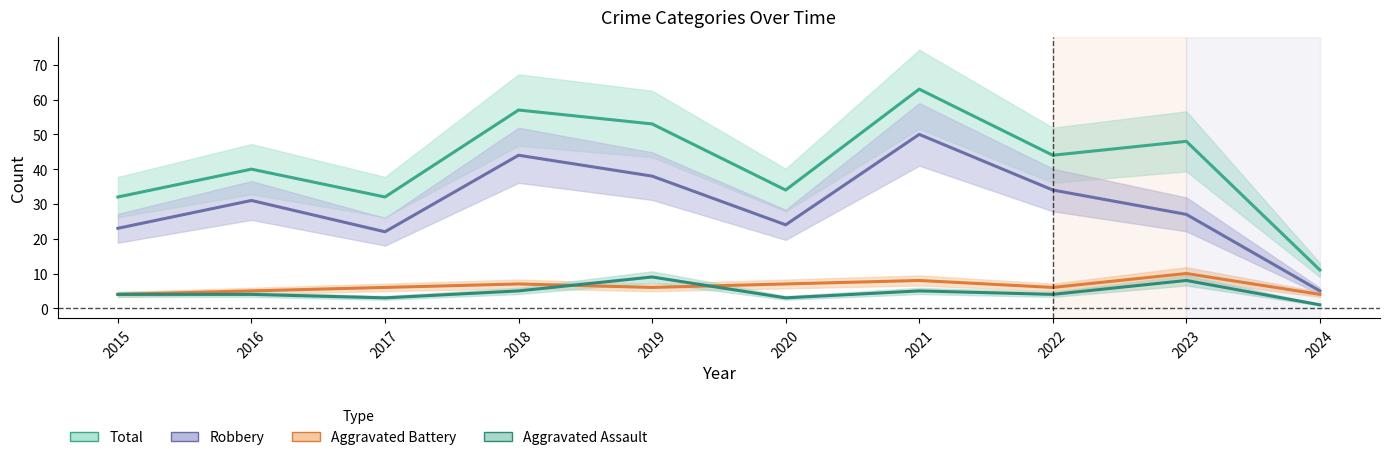

Which series has the largest total across all categories?

Total